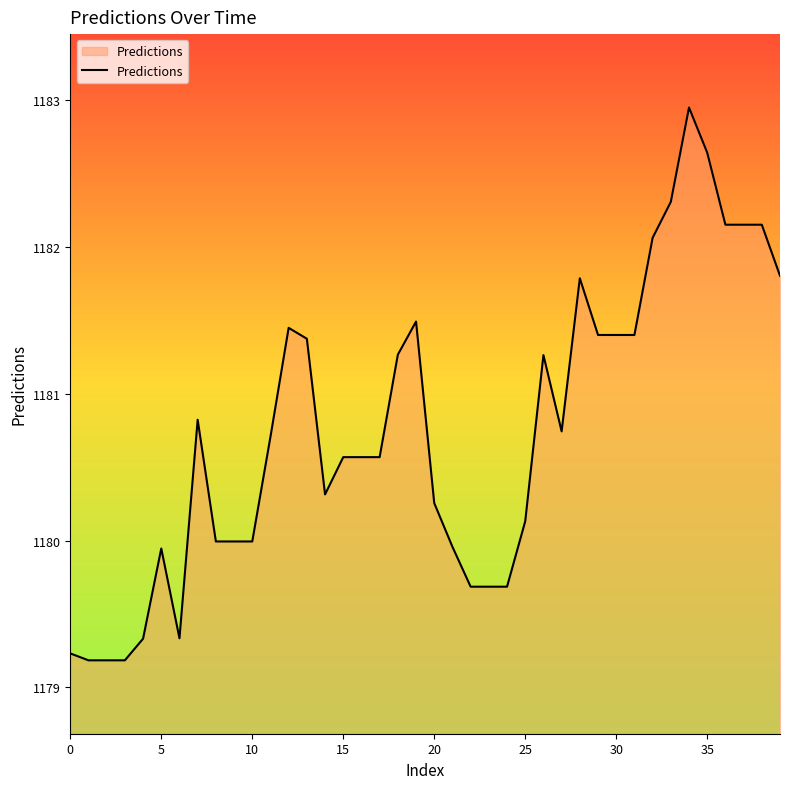

What is the difference between the maximum and minimum values?

3.8